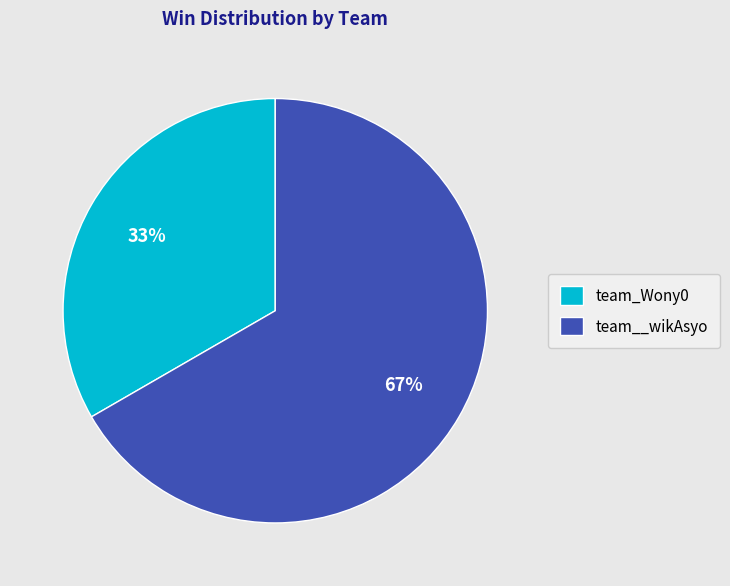

What percentage is the team_Wony0 slice, to the nearest percent?

33%